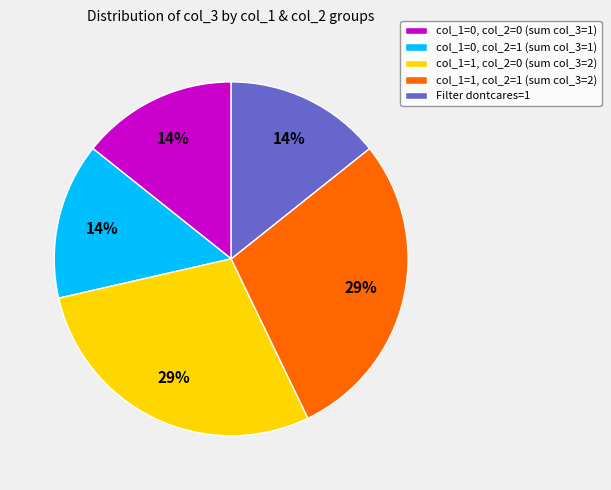

Count the number of slices in the pie.

5